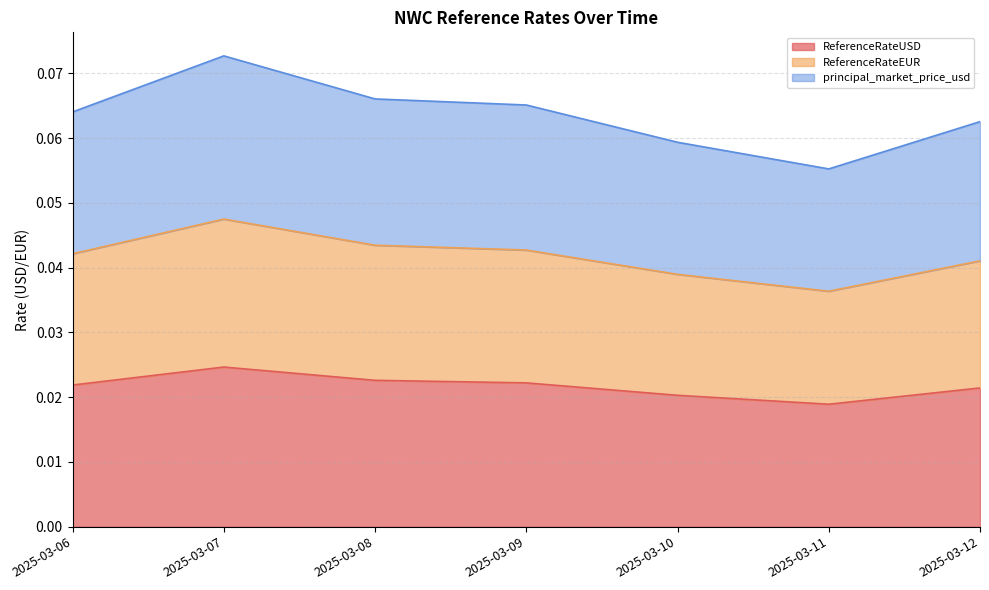

Reading left to right, list all the values displayed in this chart.

ReferenceRateUSD: 2025-03-06=0.0	2025-03-07=0.0	2025-03-08=0.0	2025-03-09=0.0	2025-03-10=0.0	2025-03-11=0.0	2025-03-12=0.0
ReferenceRateEUR: 2025-03-06=0.0	2025-03-07=0.0	2025-03-08=0.0	2025-03-09=0.0	2025-03-10=0.0	2025-03-11=0.0	2025-03-12=0.0
principal_market_price_usd: 2025-03-06=0.1	2025-03-07=0.1	2025-03-08=0.1	2025-03-09=0.1	2025-03-10=0.1	2025-03-11=0.1	2025-03-12=0.1